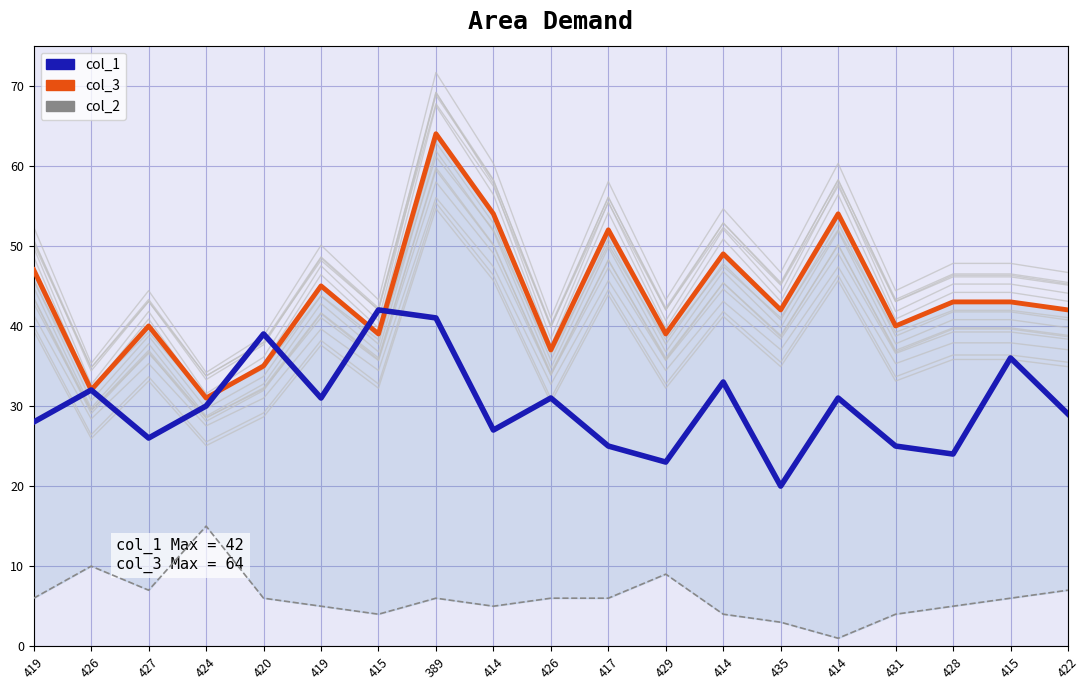

Reading left to right, extract all data points from this chart.

col_3: 419=47	426=32	427=40	424=31	420=35	419=45	415=39	389=64	414=54	426=37	417=52	429=39	414=49	435=42	414=54	431=40	428=43	415=43	422=42
col_1: 419=28	426=32	427=26	424=30	420=39	419=31	415=42	389=41	414=27	426=31	417=25	429=23	414=33	435=20	414=31	431=25	428=24	415=36	422=29
col_2: 419=6	426=10	427=7	424=15	420=6	419=5	415=4	389=6	414=5	426=6	417=6	429=9	414=4	435=3	414=1	431=4	428=5	415=6	422=7